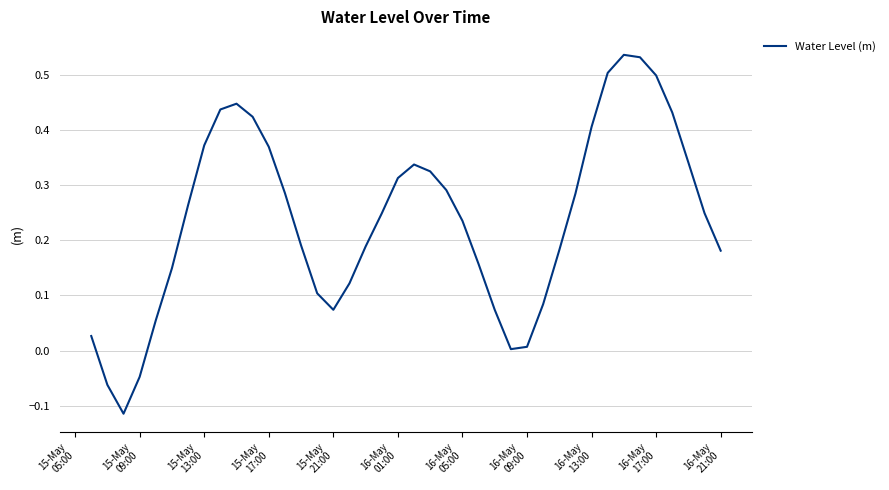

What is the difference between the maximum and minimum values?

0.7